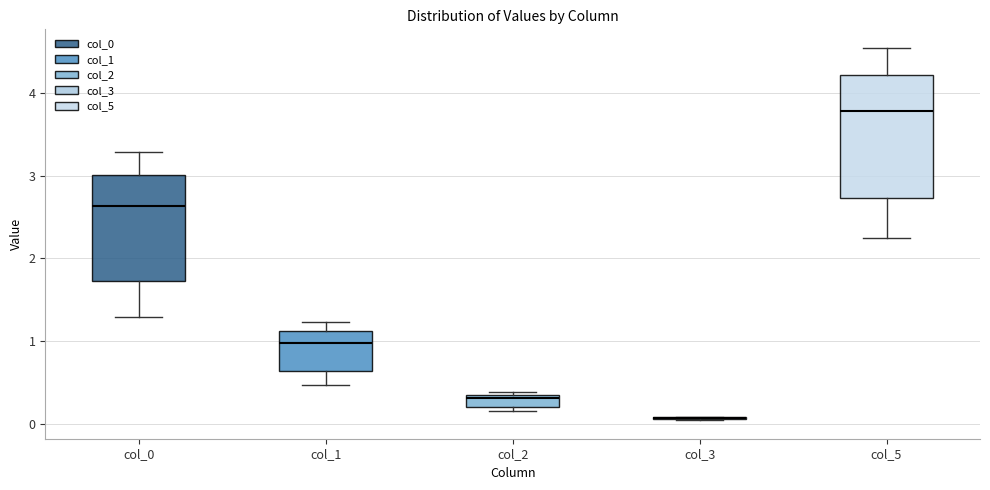

Comparing the boxes themselves (not the whiskers), which one is the tallest?

col_5